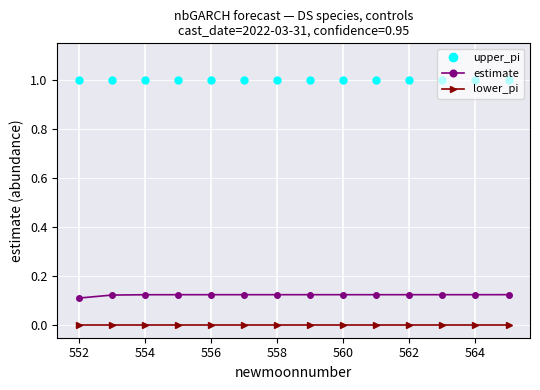

True or false: upper_pi and estimate cross at least once.

False